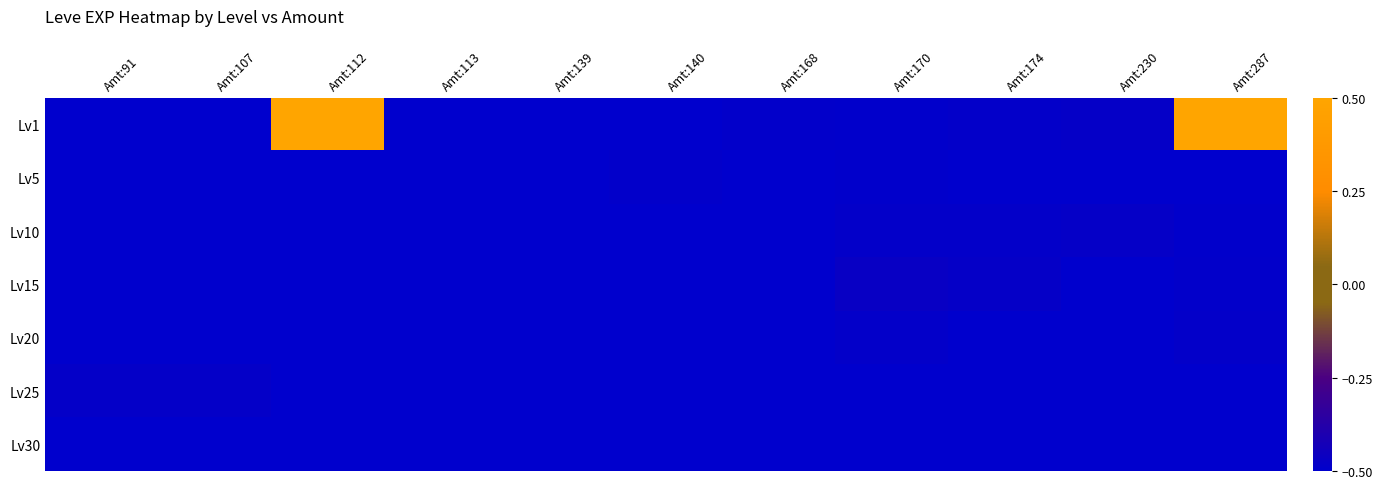

Reading right to left, transcribe all the data shown in this chart.

Lv1: Amt:287=0.5	Amt:230=-0.5	Amt:174=-0.5	Amt:170=-0.5	Amt:168=-0.5	Amt:140=-0.5	Amt:139=-0.5	Amt:113=-0.5	Amt:112=0.5	Amt:107=-0.5	Amt:91=-0.5
Lv5: Amt:287=-0.5	Amt:230=-0.5	Amt:174=-0.5	Amt:170=-0.5	Amt:168=-0.5	Amt:140=-0.5	Amt:139=-0.5	Amt:113=-0.5	Amt:112=-0.5	Amt:107=-0.5	Amt:91=-0.5
Lv10: Amt:287=-0.5	Amt:230=-0.5	Amt:174=-0.5	Amt:170=-0.5	Amt:168=-0.5	Amt:140=-0.5	Amt:139=-0.5	Amt:113=-0.5	Amt:112=-0.5	Amt:107=-0.5	Amt:91=-0.5
Lv15: Amt:287=-0.5	Amt:230=-0.5	Amt:174=-0.5	Amt:170=-0.5	Amt:168=-0.5	Amt:140=-0.5	Amt:139=-0.5	Amt:113=-0.5	Amt:112=-0.5	Amt:107=-0.5	Amt:91=-0.5
Lv20: Amt:287=-0.5	Amt:230=-0.5	Amt:174=-0.5	Amt:170=-0.5	Amt:168=-0.5	Amt:140=-0.5	Amt:139=-0.5	Amt:113=-0.5	Amt:112=-0.5	Amt:107=-0.5	Amt:91=-0.5
Lv25: Amt:287=-0.5	Amt:230=-0.5	Amt:174=-0.5	Amt:170=-0.5	Amt:168=-0.5	Amt:140=-0.5	Amt:139=-0.5	Amt:113=-0.5	Amt:112=-0.5	Amt:107=-0.5	Amt:91=-0.5
Lv30: Amt:287=-0.5	Amt:230=-0.5	Amt:174=-0.5	Amt:170=-0.5	Amt:168=-0.5	Amt:140=-0.5	Amt:139=-0.5	Amt:113=-0.5	Amt:112=-0.5	Amt:107=-0.5	Amt:91=-0.5